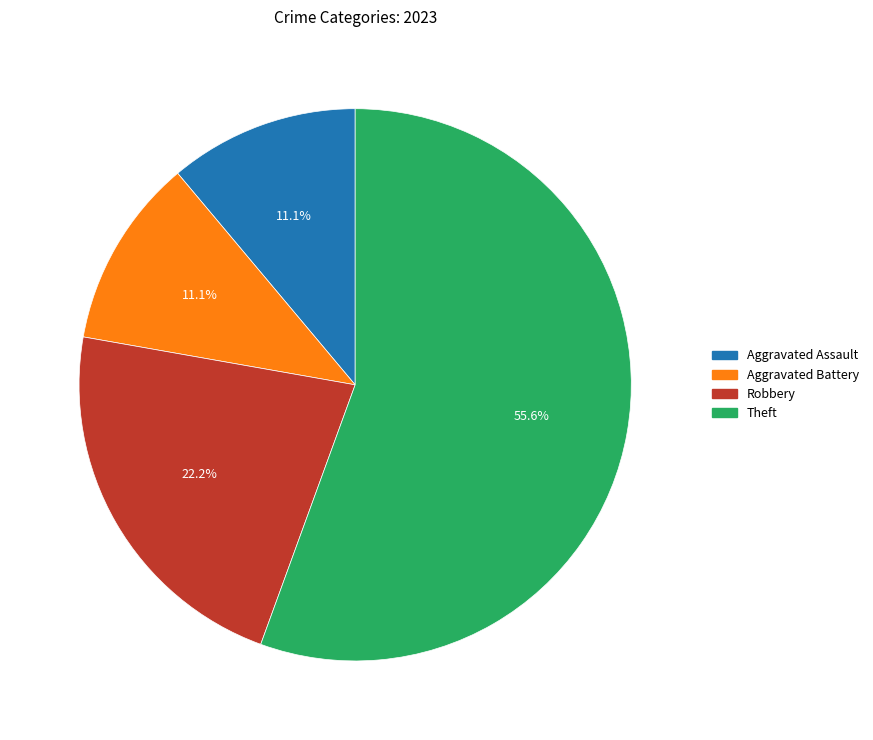

The Robbery slice represents 11% of the pie. True or false?

False